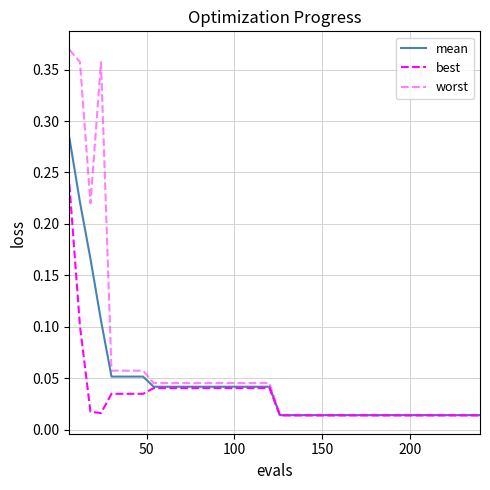

True or false: worst has more than 0 points higher than both neighbors.

True